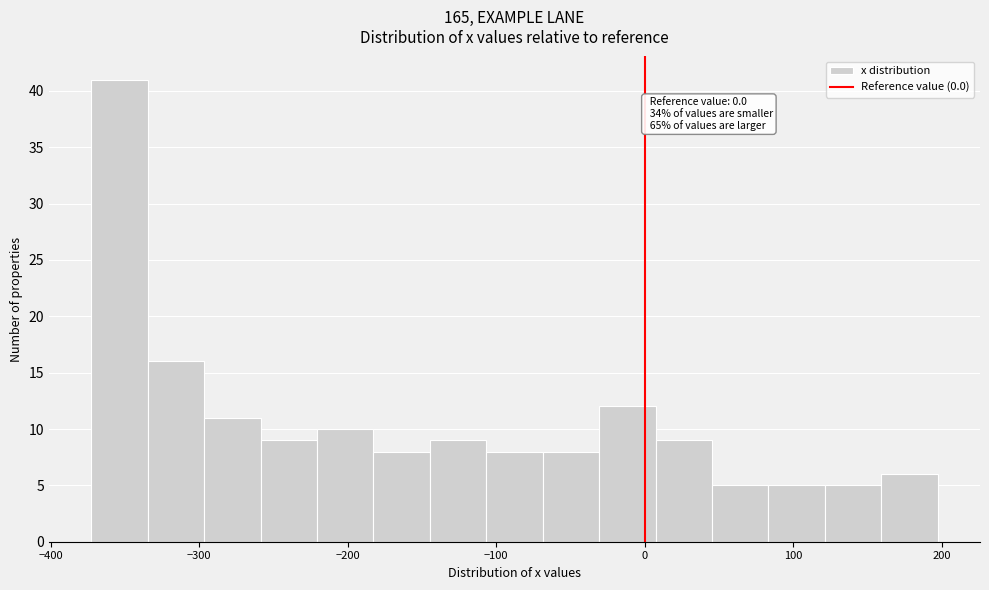

Around what value on the x-axis is the tallest bar? Give the approximate position of its centre, as read against the axis.

-350